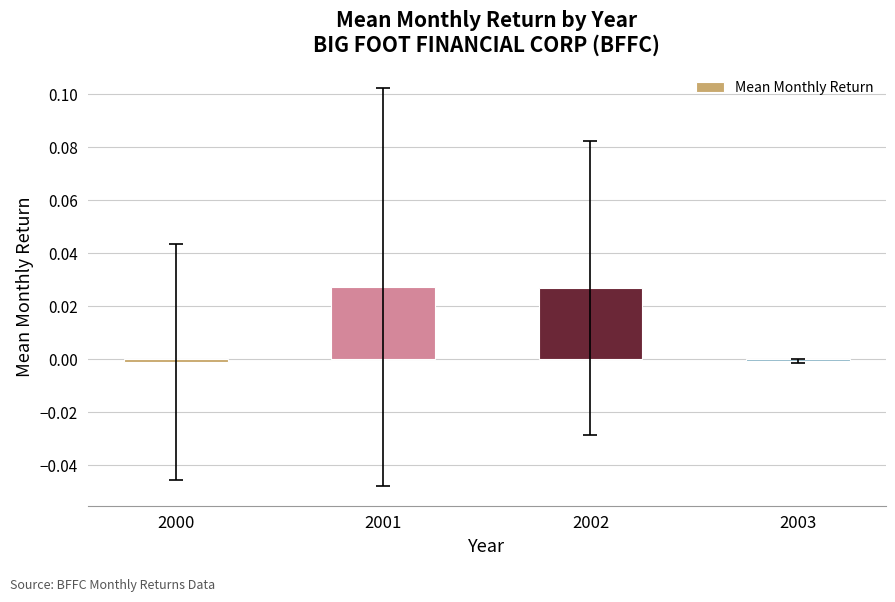

The value at 2003 is -0.0. True or false?

True